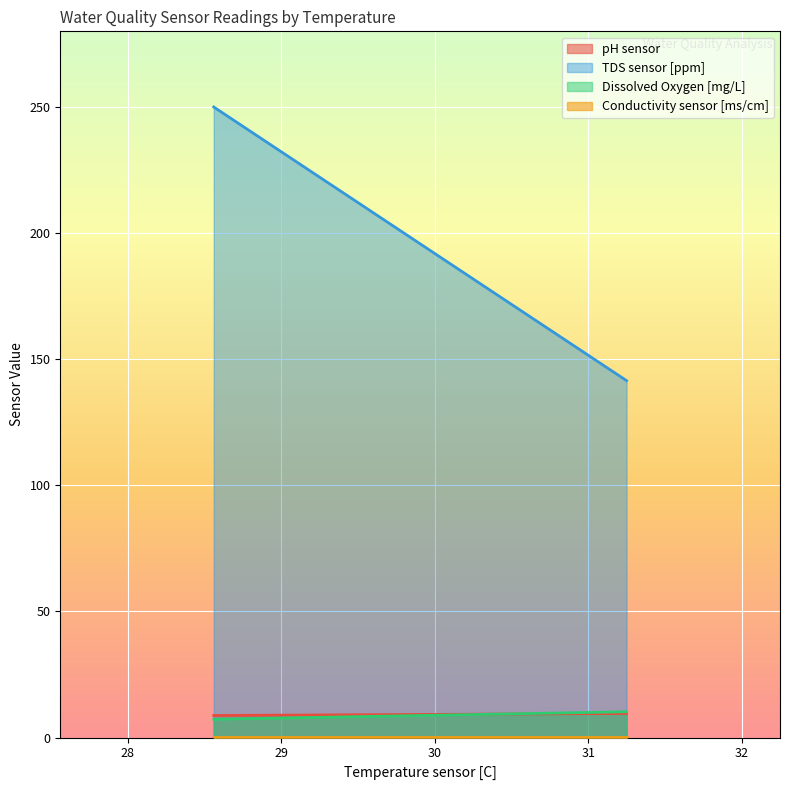

Which series has the widest spread of values?

TDS sensor [ppm]